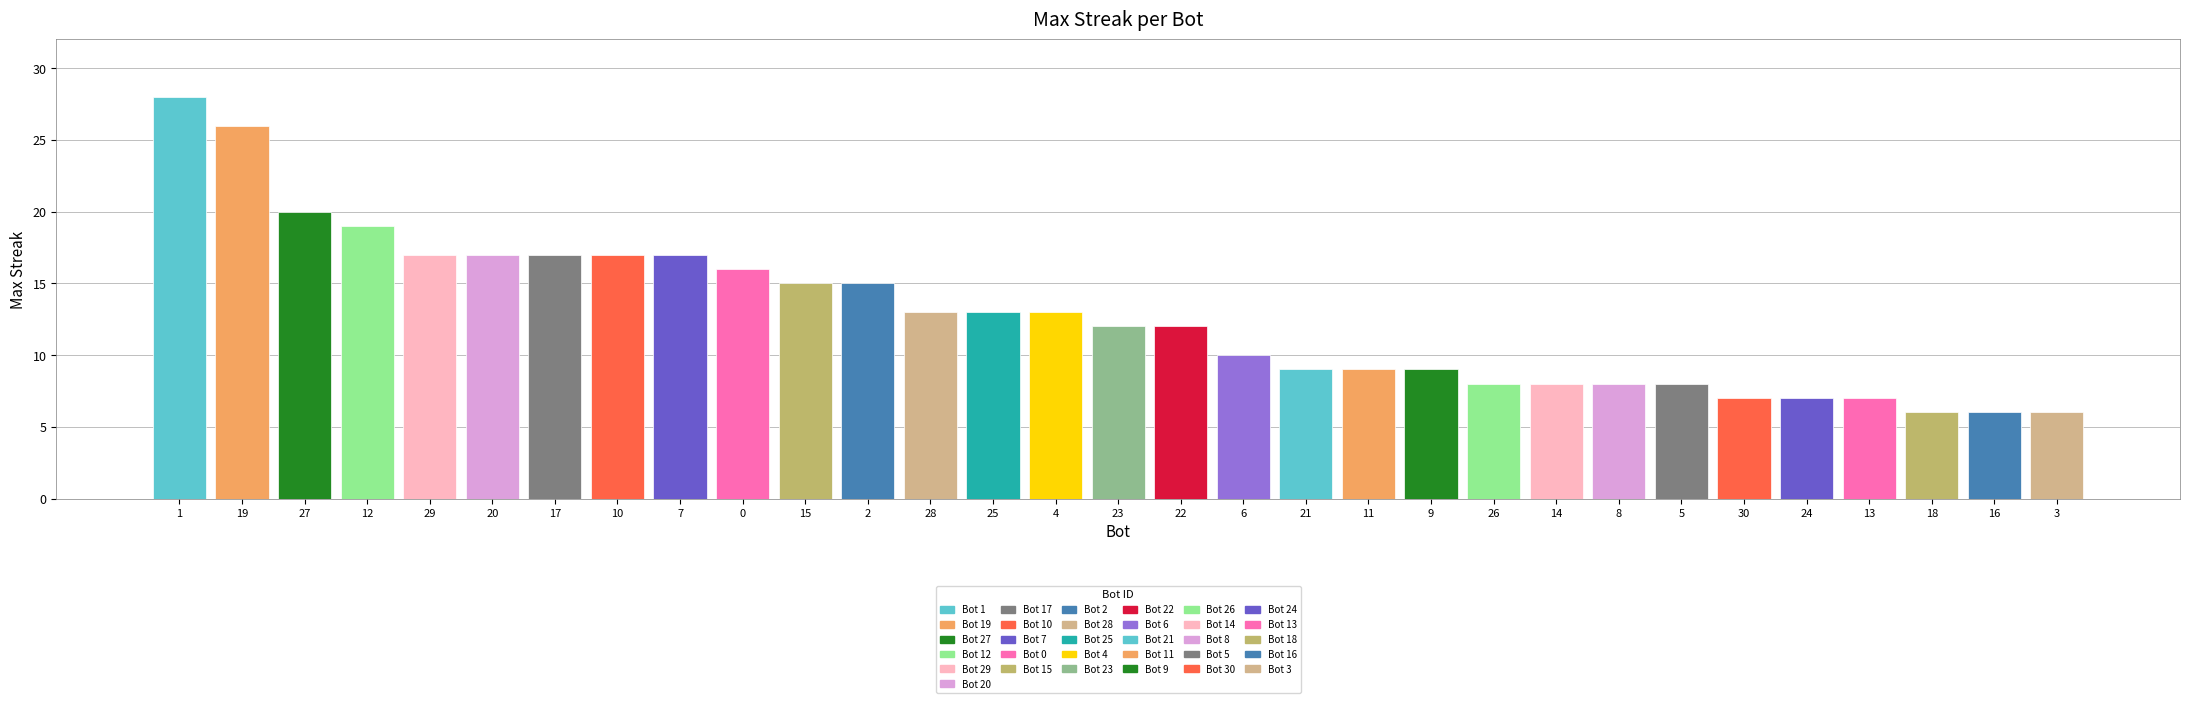

What is the maximum value shown in the chart?

28